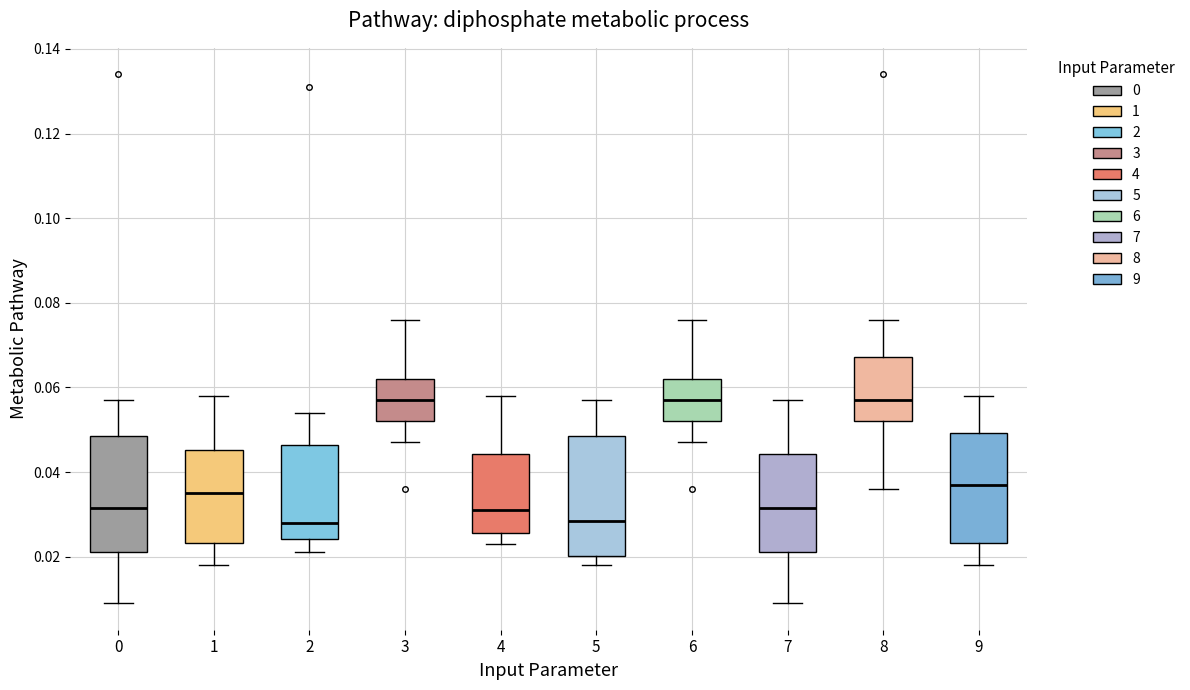

Reading left to right, read every box against the y-axis: the position of its median line, the range the box covers, and the ends of its whiskers. The values are not printed on the chart, so give them approximately, as read against the axis.

0: median 0.032, box 0.022 to 0.048, whiskers 0.010 to 0.058
1: median 0.036, box 0.024 to 0.046, whiskers 0.018 to 0.058
2: median 0.028, box 0.024 to 0.046, whiskers 0.022 to 0.054
3: median 0.058, box 0.052 to 0.062, whiskers 0.048 to 0.076
4: median 0.032, box 0.026 to 0.044, whiskers 0.024 to 0.058
5: median 0.028, box 0.020 to 0.048, whiskers 0.018 to 0.058
6: median 0.058, box 0.052 to 0.062, whiskers 0.048 to 0.076
7: median 0.032, box 0.022 to 0.044, whiskers 0.010 to 0.058
8: median 0.058, box 0.052 to 0.068, whiskers 0.036 to 0.076
9: median 0.038, box 0.024 to 0.050, whiskers 0.018 to 0.058